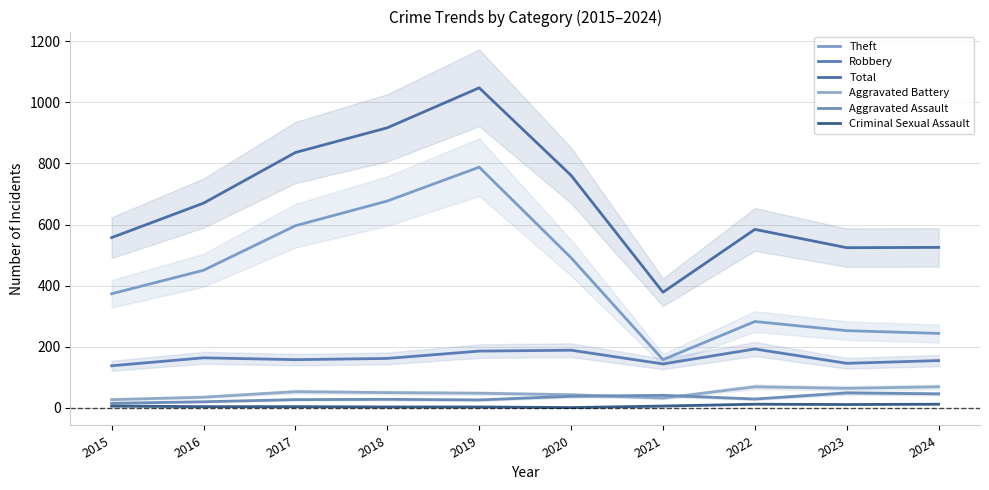

Is this an area chart (filled region under the line)?

No